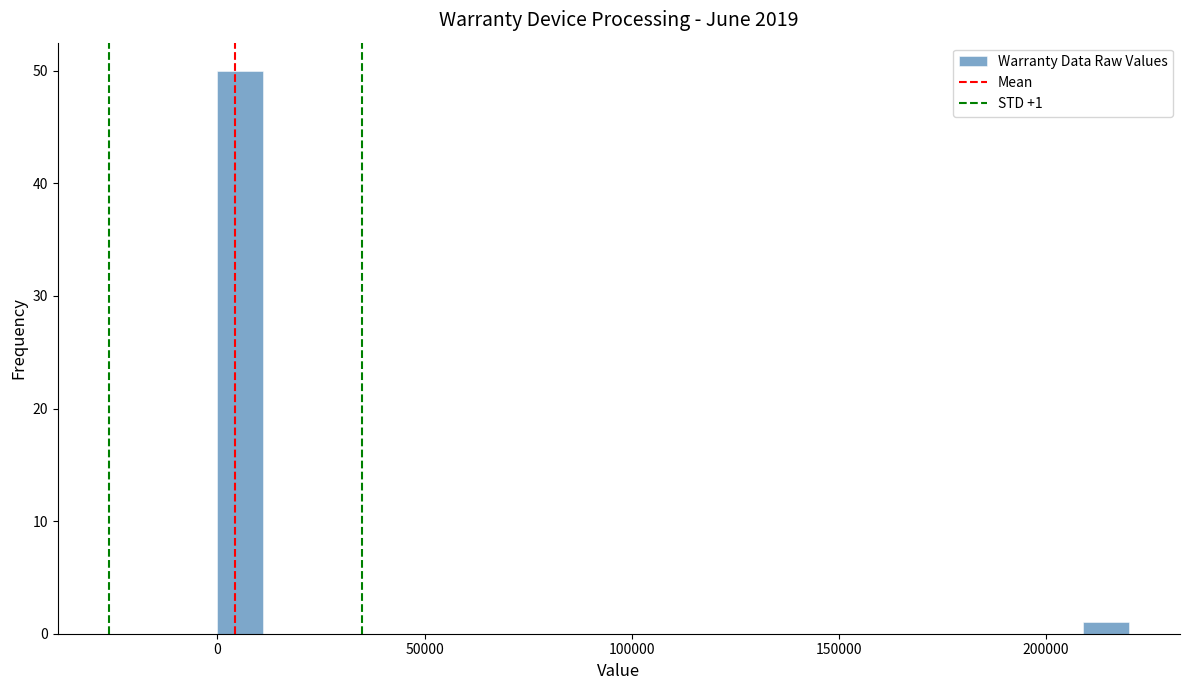

Around what value on the x-axis is the tallest bar? Give the approximate position of its centre, as read against the axis.

5000